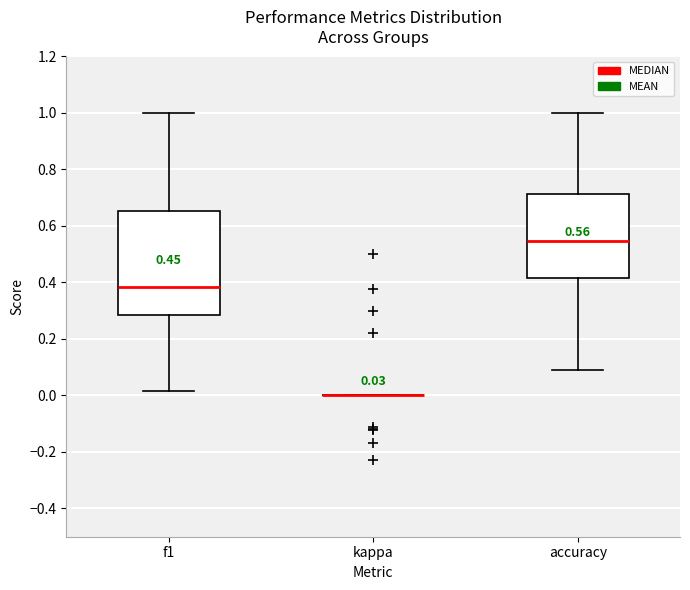

Comparing the boxes themselves (not the whiskers), which one is the tallest?

f1